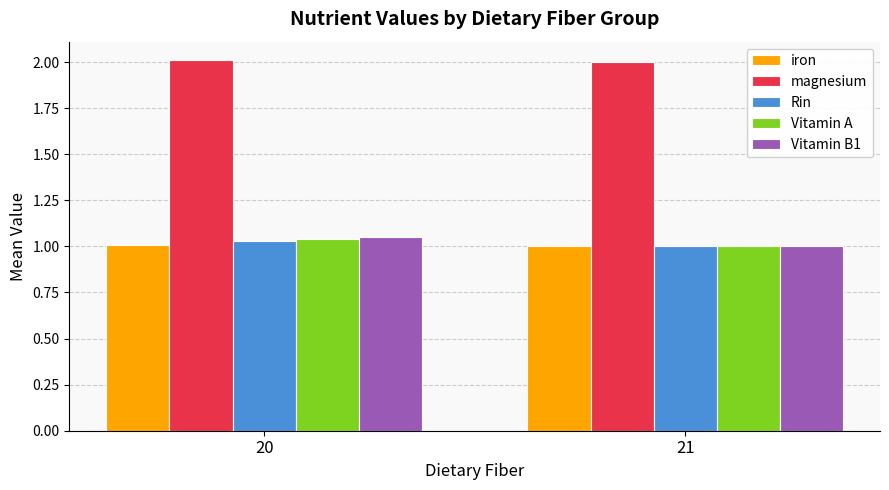

What is the sum of all Vitamin A values?

2.0